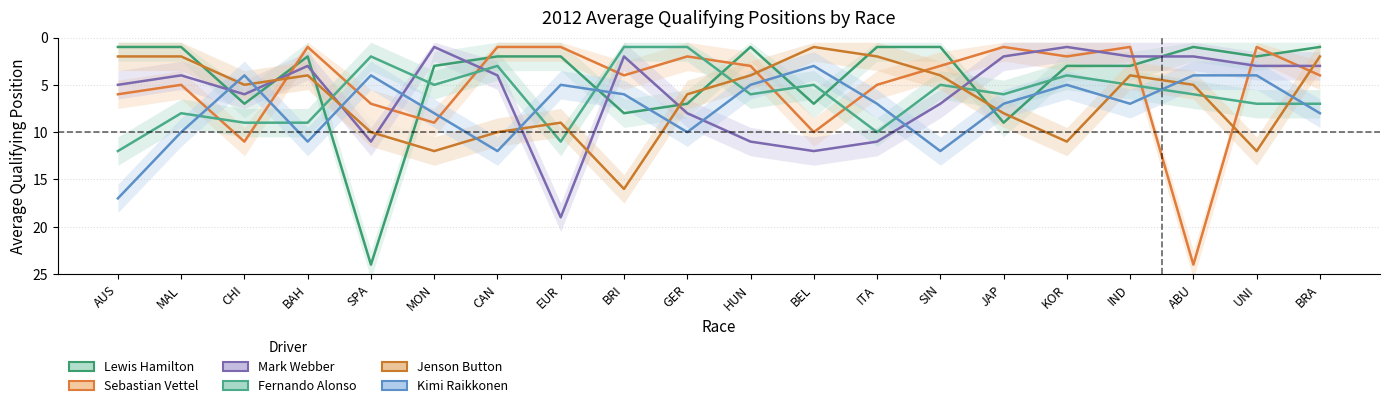

What is the lowest value of the Sebastian Vettel series?

1